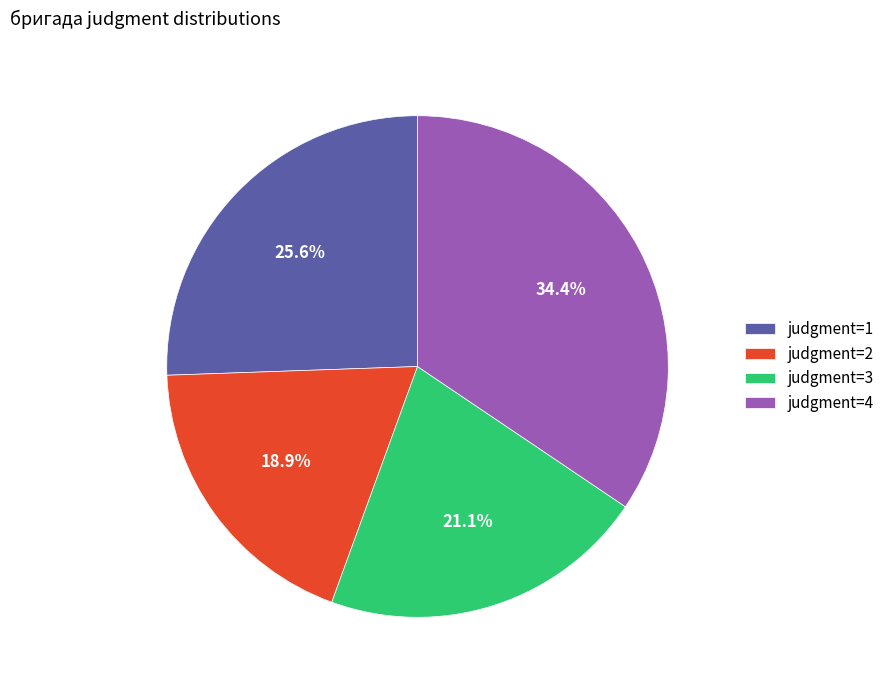

What percentage is the judgment=3 slice, to the nearest percent?

21%